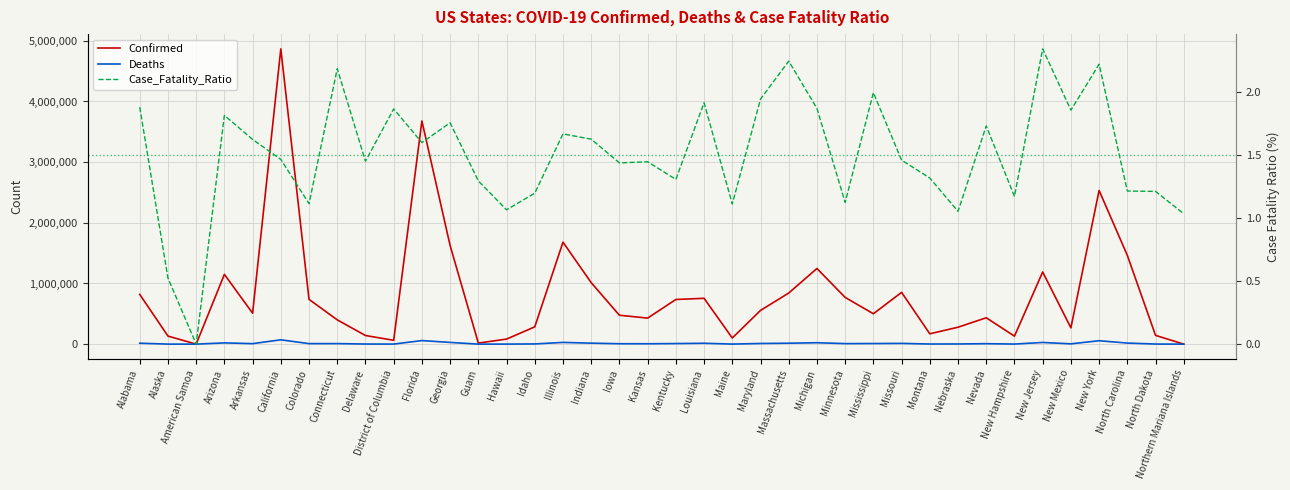

True or false: Deaths and Case_Fatality_Ratio cross at least once.

False